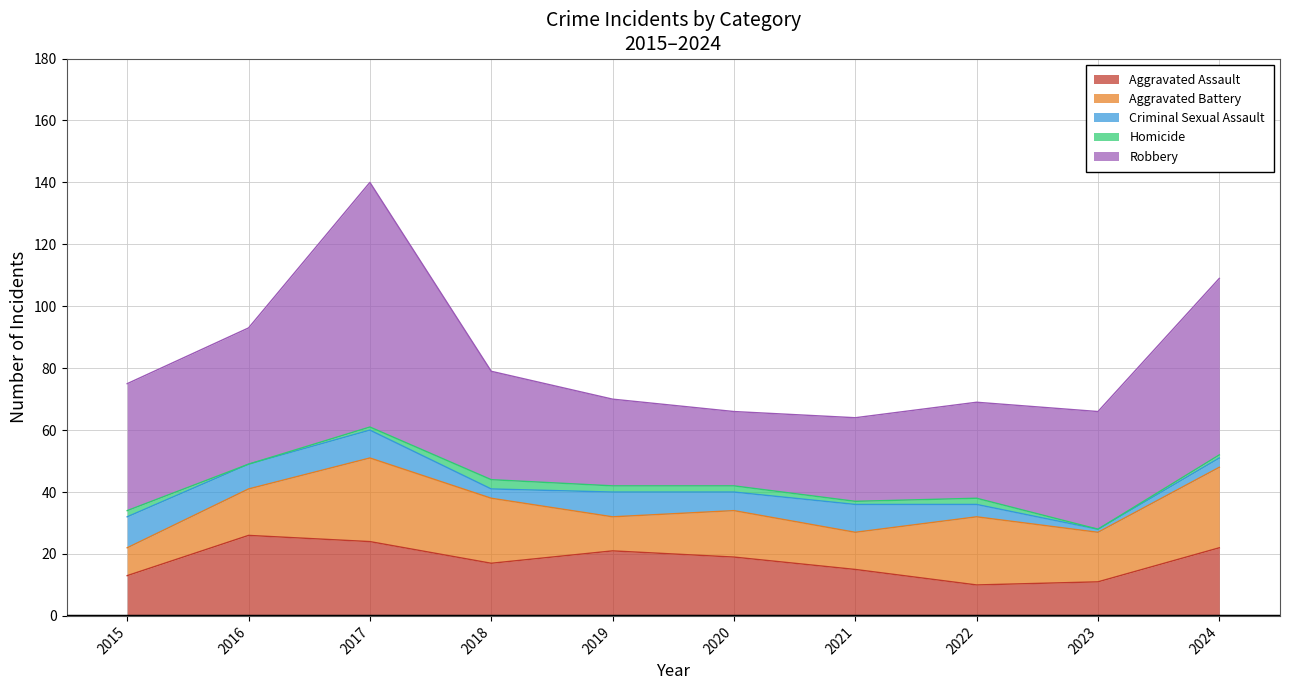

In Robbery, how many points are lower than both neighbors (excluding endpoints)?

1